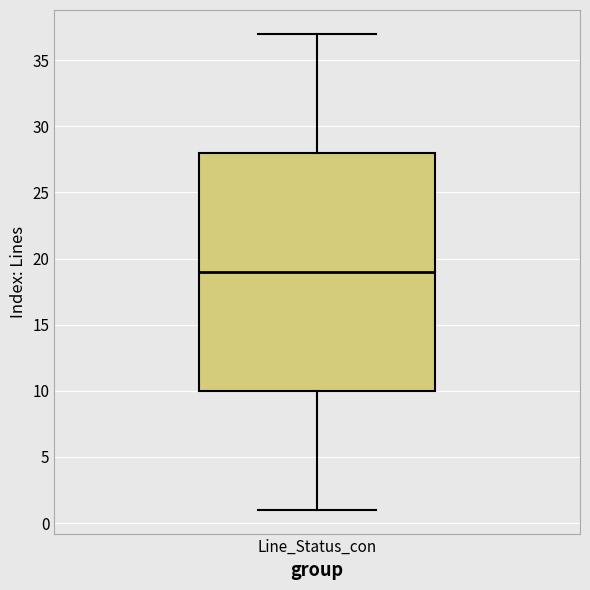

Where does the upper whisker of the box for Line_Status_con end on the y-axis? The values are not printed on the chart, so give them approximately, as read against the axis.

37